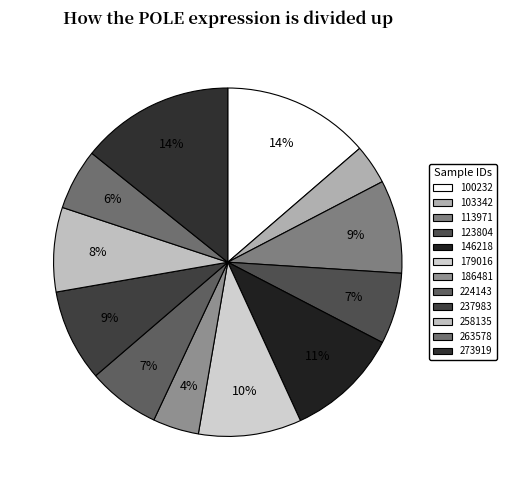

The 100232 slice represents 1% of the pie. True or false?

False